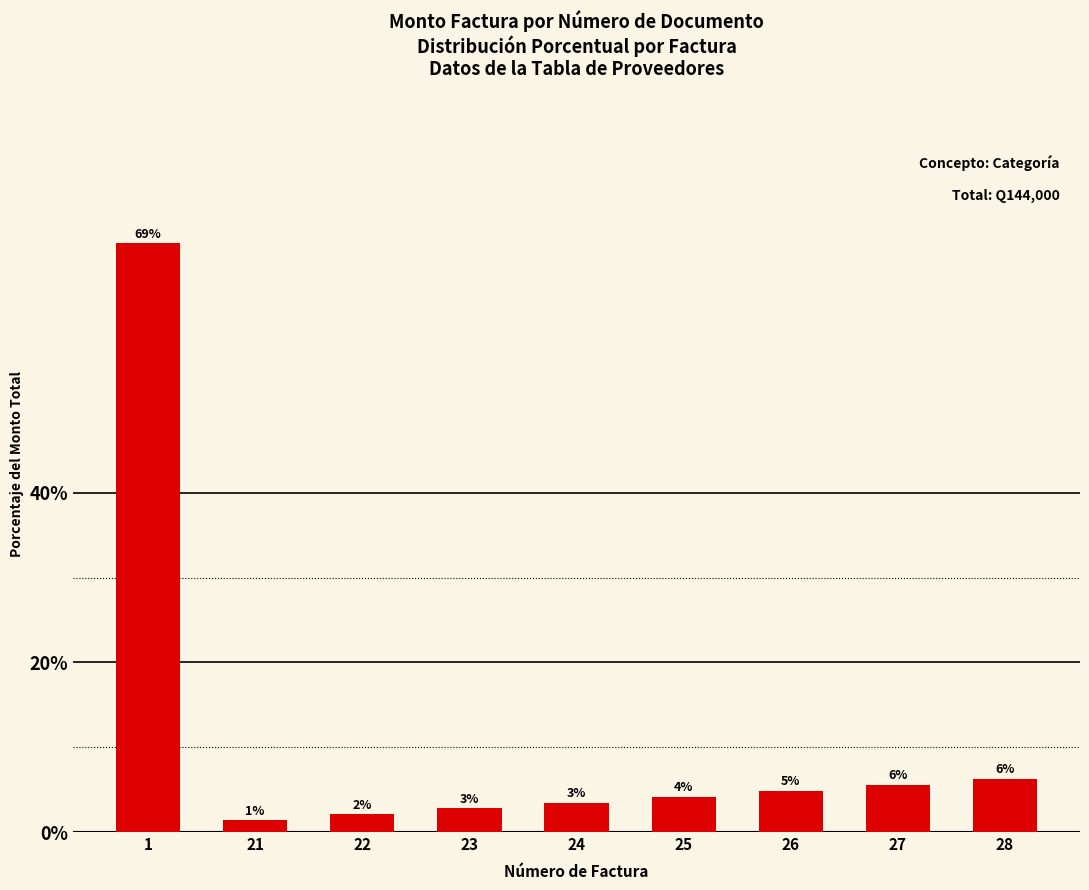

List the labels in order of value, largest first.

1, 28, 27, 26, 25, 24, 23, 22, 21